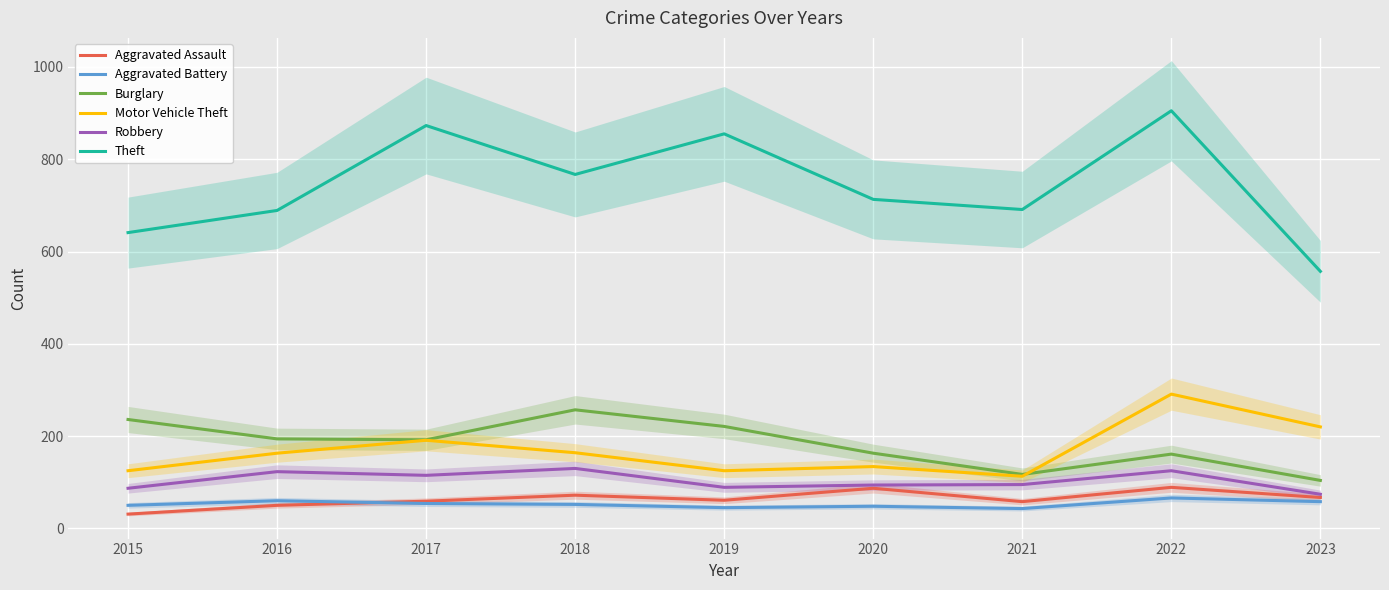

Rank the series at 2021 from lowest to highest value.

Aggravated Battery, Aggravated Assault, Robbery, Motor Vehicle Theft, Burglary, Theft